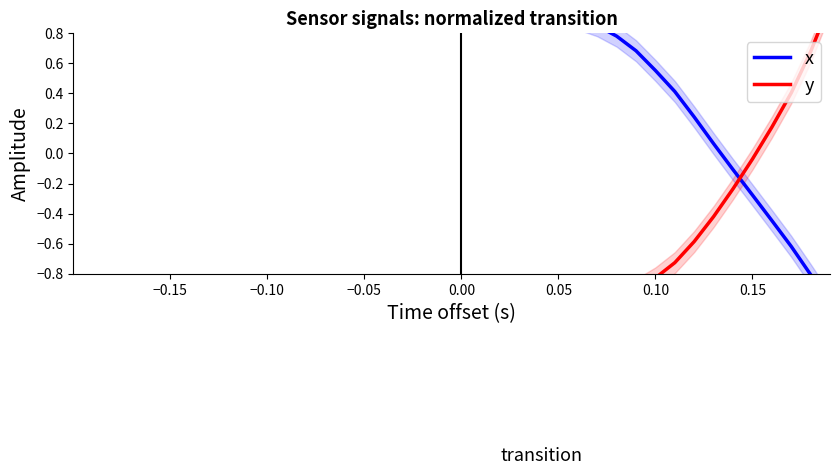

Where does the x series first go above 0?

−0.20